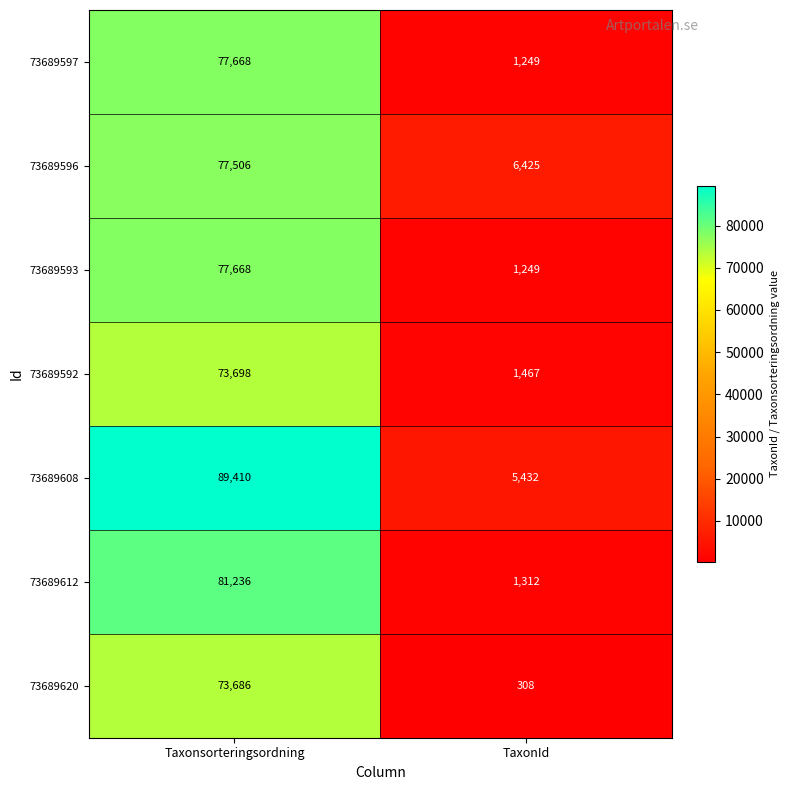

What is the difference between the highest and lowest values at Taxonsorteringsordning?

15724